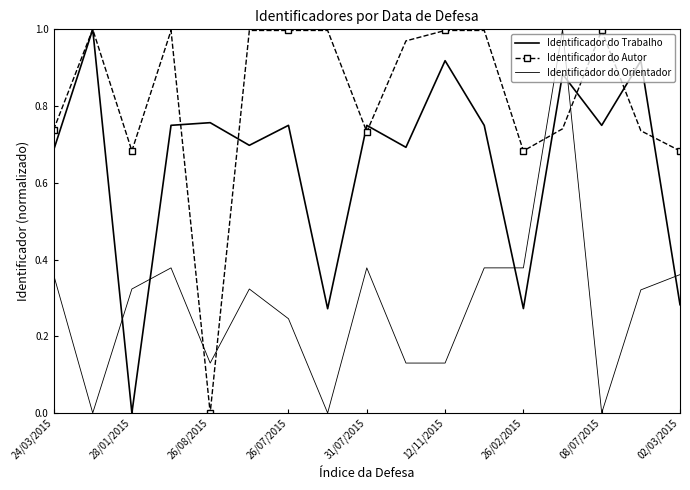

How many intersections are there between Identificador do Autor and Identificador do Trabalho?

8